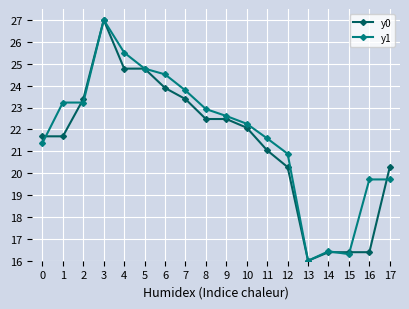

Which category has the highest value across all series?

3